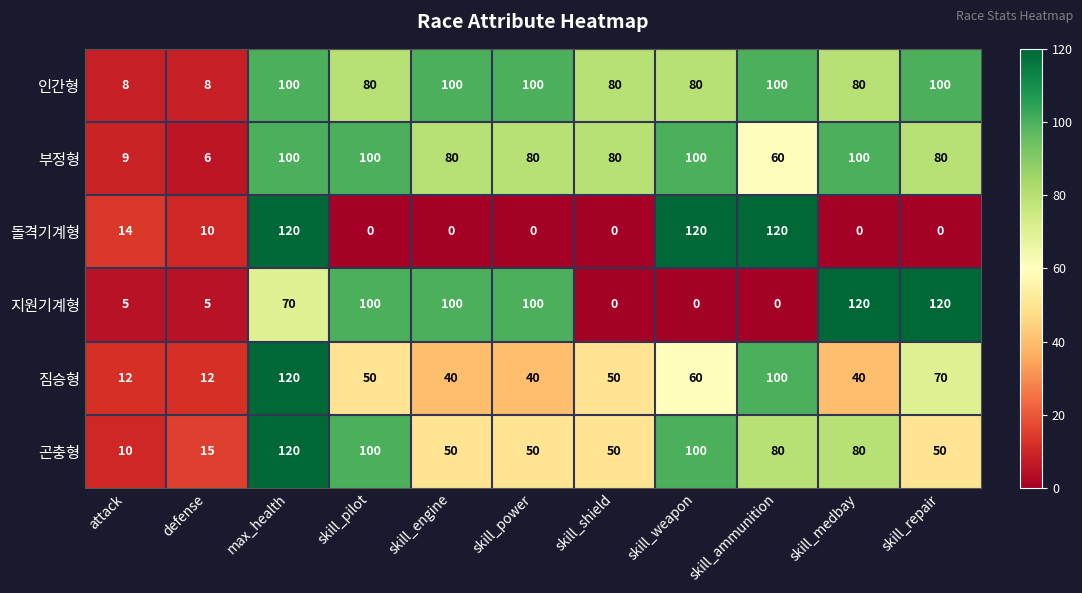

At how many categories does at least one series exceed 3?

11